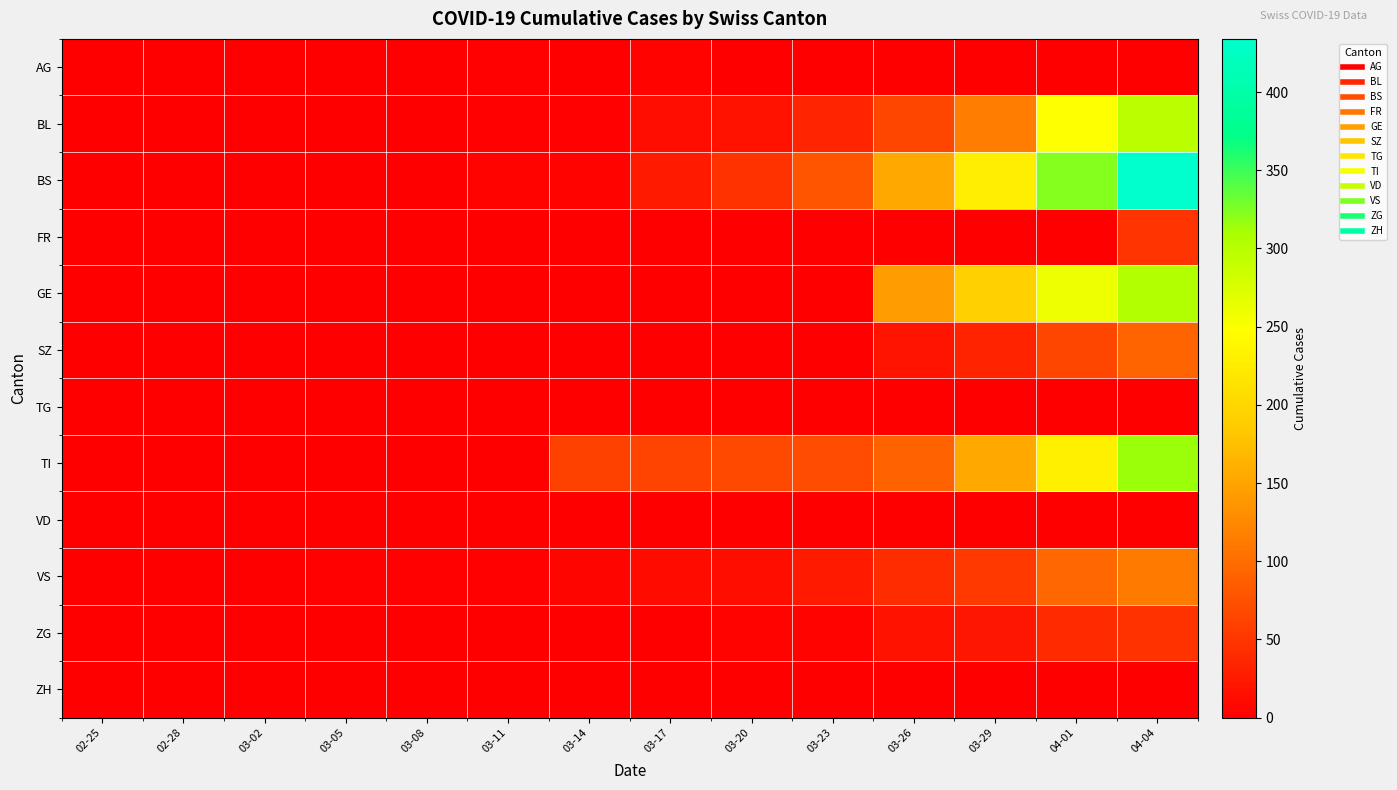

Reading left to right, list all the values displayed in this chart.

AG: 02-25=0	02-28=0	03-02=0	03-05=0	03-08=0	03-11=2	03-14=0	03-17=4	03-20=0	03-23=0	03-26=0	03-29=0	04-01=0	04-04=0
BL: 02-25=0	02-28=0	03-02=0	03-05=0	03-08=0	03-11=2	03-14=2	03-17=13	03-20=18	03-23=35	03-26=65	03-29=115	04-01=249	04-04=298
BS: 02-25=0	02-28=0	03-02=0	03-05=0	03-08=0	03-11=4	03-14=4	03-17=25	03-20=46	03-23=78	03-26=155	03-29=228	04-01=323	04-04=434
FR: 02-25=0	02-28=0	03-02=0	03-05=0	03-08=0	03-11=0	03-14=0	03-17=0	03-20=0	03-23=0	03-26=0	03-29=0	04-01=0	04-04=49
GE: 02-25=0	02-28=0	03-02=0	03-05=0	03-08=0	03-11=0	03-14=0	03-17=0	03-20=0	03-23=0	03-26=144	03-29=193	04-01=260	04-04=305
SZ: 02-25=0	02-28=0	03-02=0	03-05=0	03-08=0	03-11=0	03-14=0	03-17=0	03-20=0	03-23=0	03-26=20	03-29=33	04-01=65	04-04=92
TG: 02-25=0	02-28=0	03-02=0	03-05=0	03-08=0	03-11=0	03-14=0	03-17=0	03-20=0	03-23=0	03-26=0	03-29=0	04-01=0	04-04=0
TI: 02-25=0	02-28=0	03-02=0	03-05=0	03-08=0	03-11=0	03-14=61	03-17=62	03-20=67	03-23=71	03-26=91	03-29=155	04-01=229	04-04=314
VD: 02-25=0	02-28=0	03-02=0	03-05=0	03-08=0	03-11=0	03-14=0	03-17=0	03-20=0	03-23=0	03-26=0	03-29=0	04-01=0	04-04=0
VS: 02-25=0	02-28=0	03-02=0	03-05=2	03-08=2	03-11=3	03-14=6	03-17=11	03-20=15	03-23=24	03-26=41	03-29=54	04-01=96	04-04=112
ZG: 02-25=0	02-28=0	03-02=0	03-05=0	03-08=0	03-11=0	03-14=0	03-17=1	03-20=5	03-23=5	03-26=18	03-29=21	04-01=40	04-04=46
ZH: 02-25=0	02-28=0	03-02=0	03-05=0	03-08=0	03-11=0	03-14=0	03-17=0	03-20=0	03-23=0	03-26=0	03-29=0	04-01=0	04-04=0